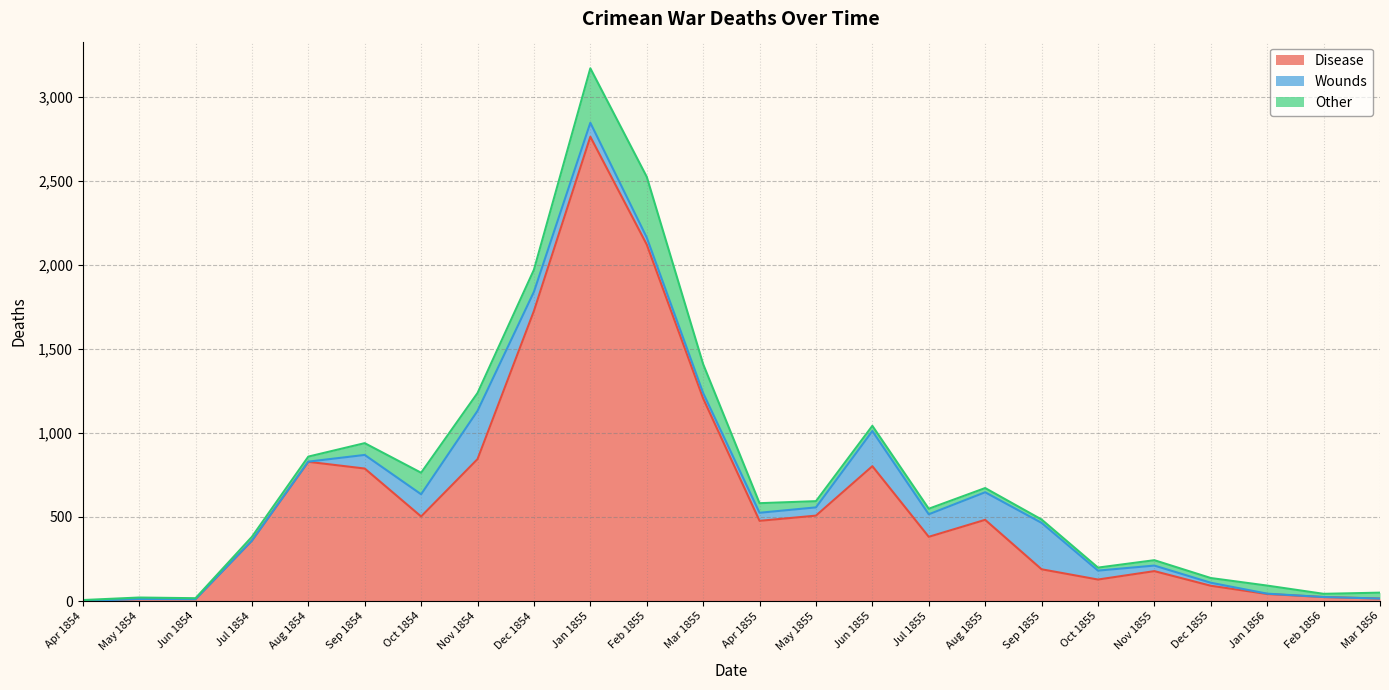

What is the sum of all Other values?

1748